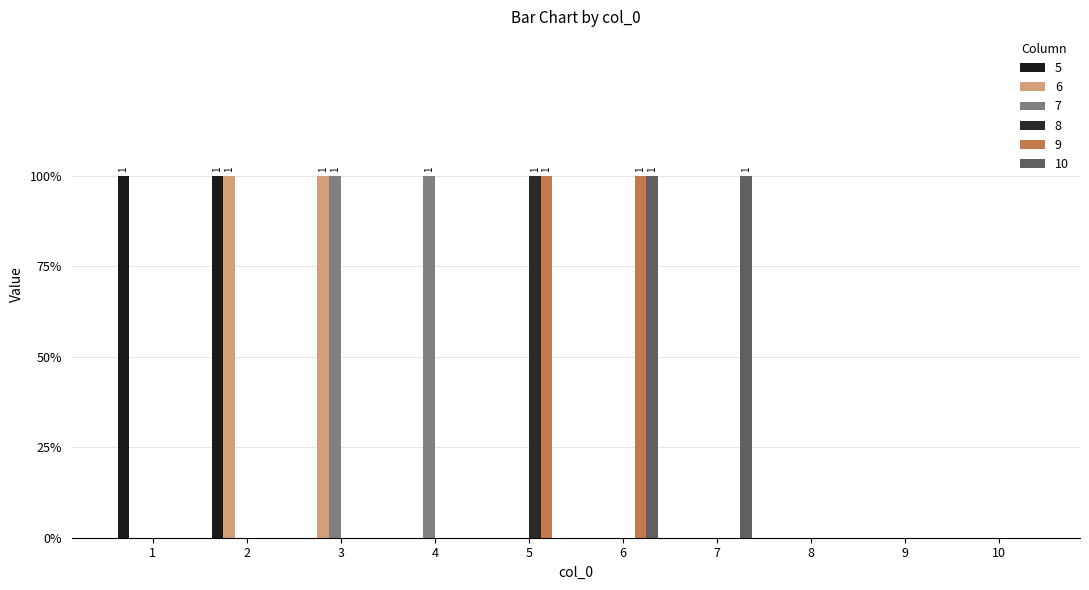

Rank the series by their maximum value, from lowest to highest.

5, 6, 7, 8, 9, 10